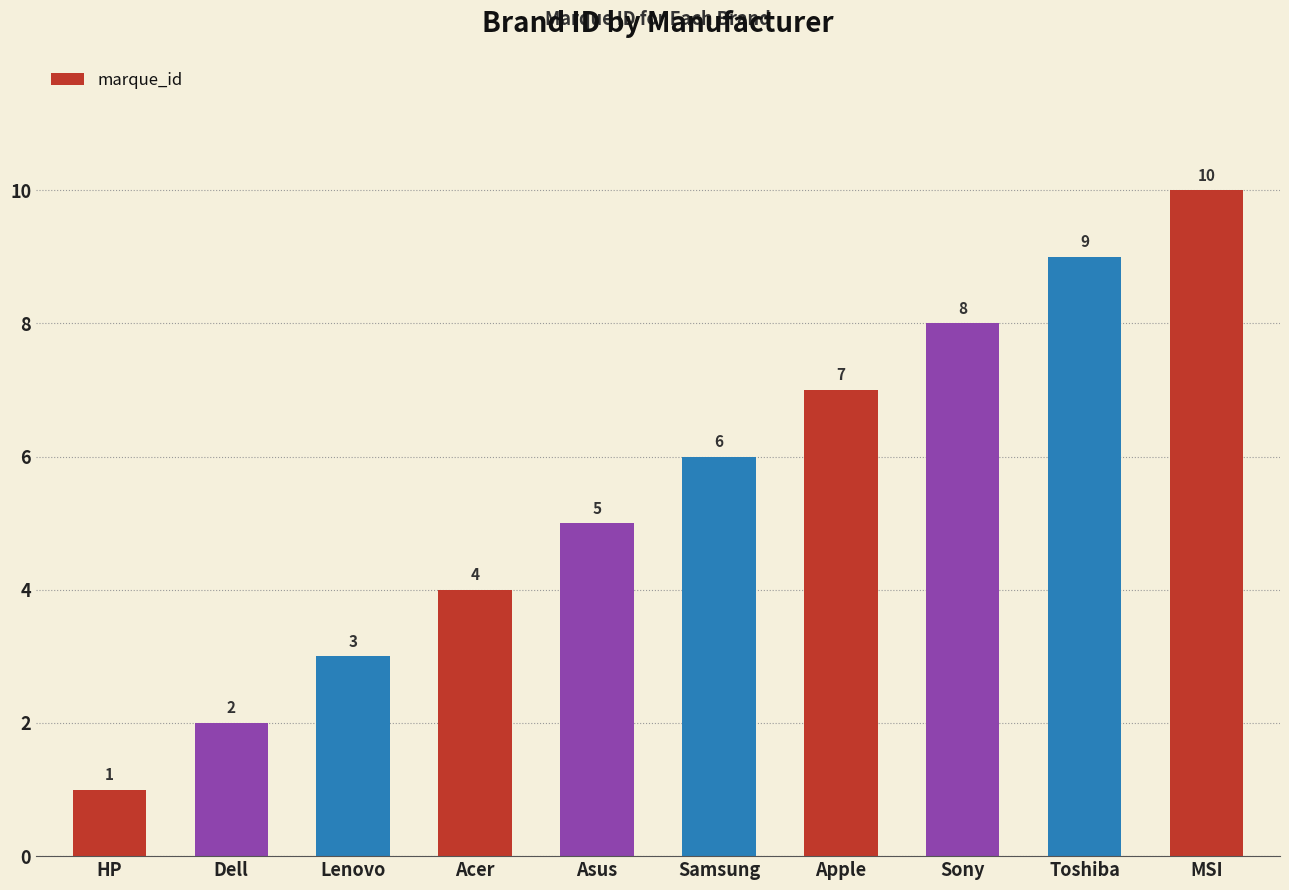

Which label corresponds to the largest value in the chart?

MSI